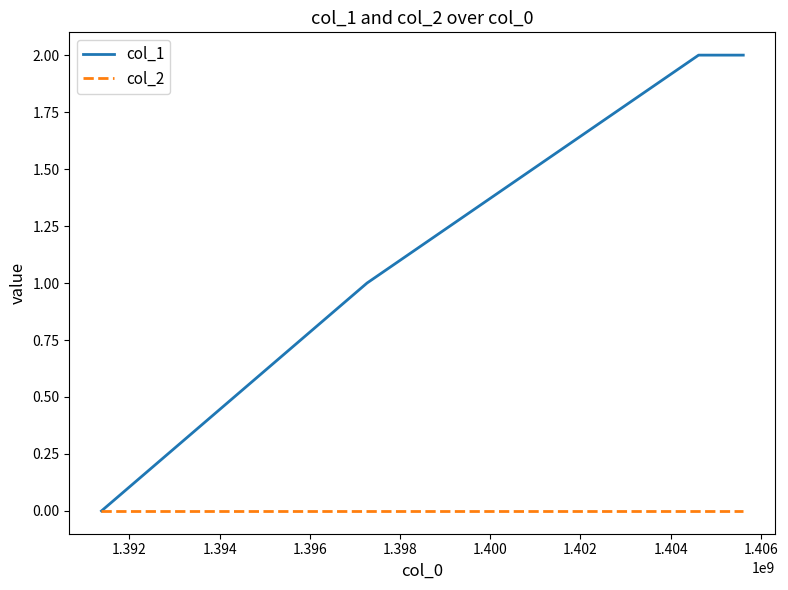

True or false: col_2 has more than 2 interior local peaks.

False